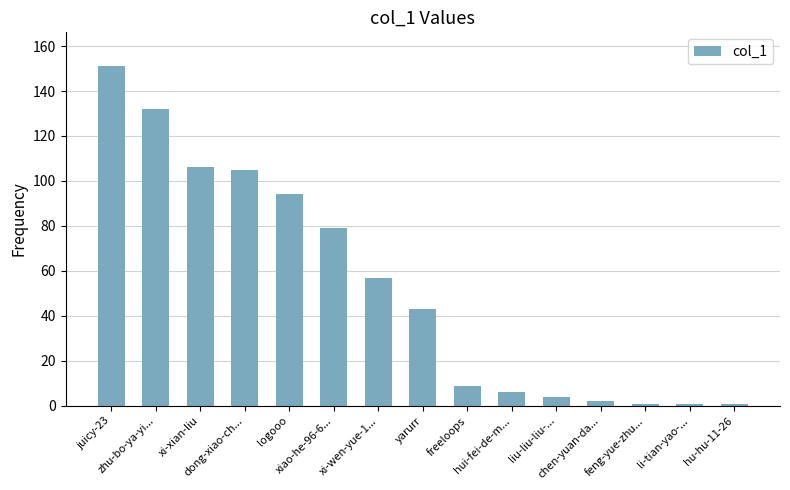

What is the sum of all values?

791